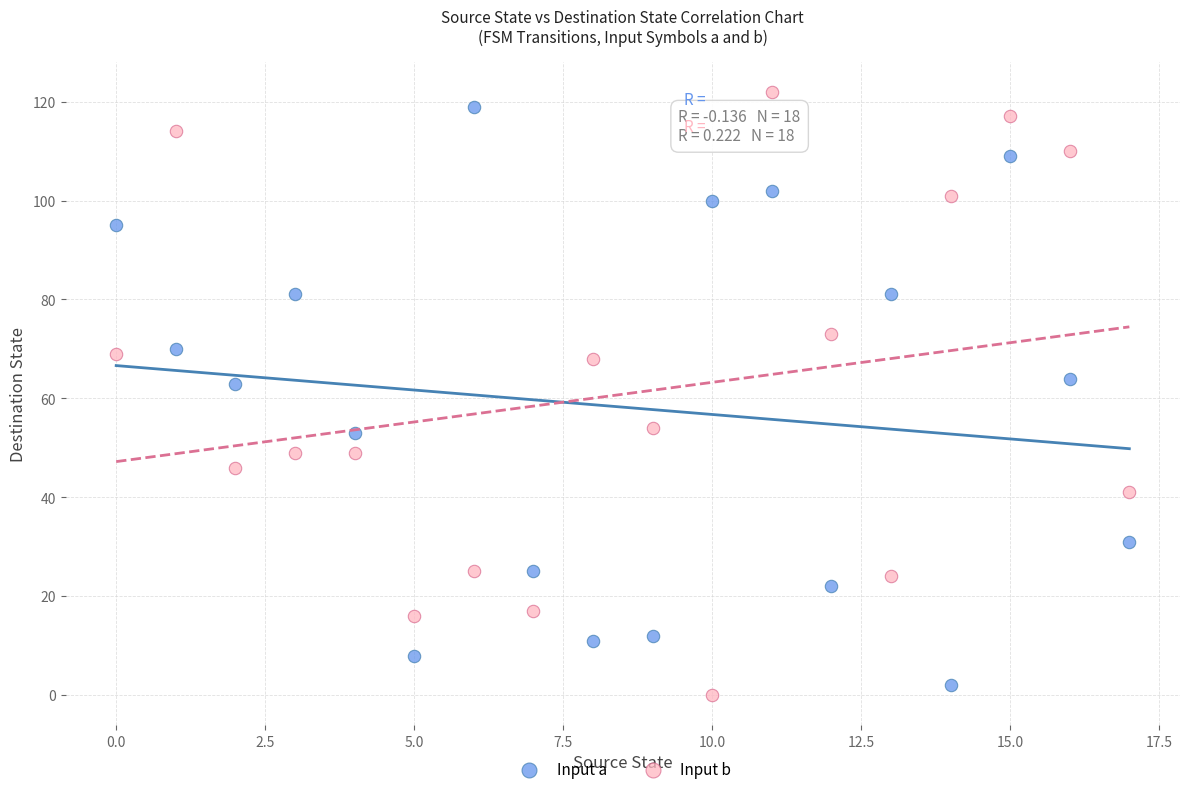

What are all the series names shown in the legend?

Input a, Input b